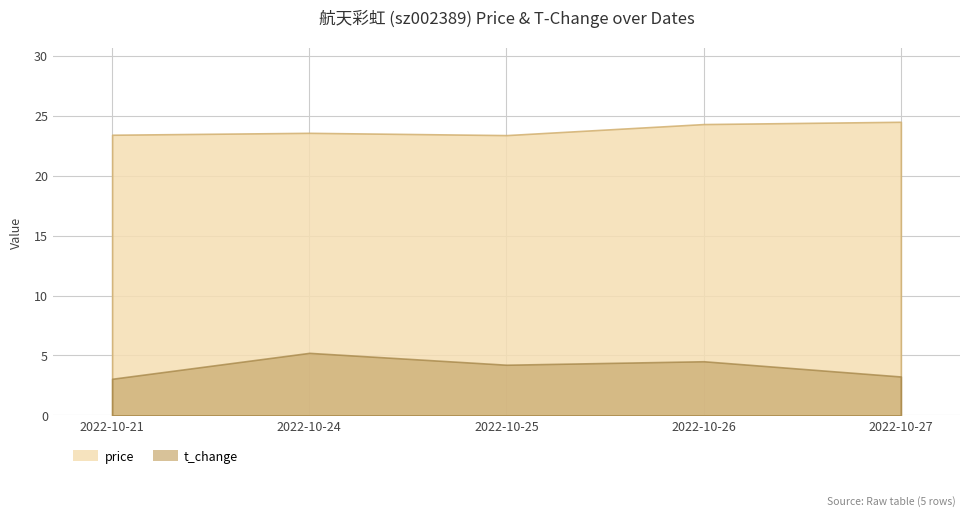

What is the smallest value displayed?

3.1